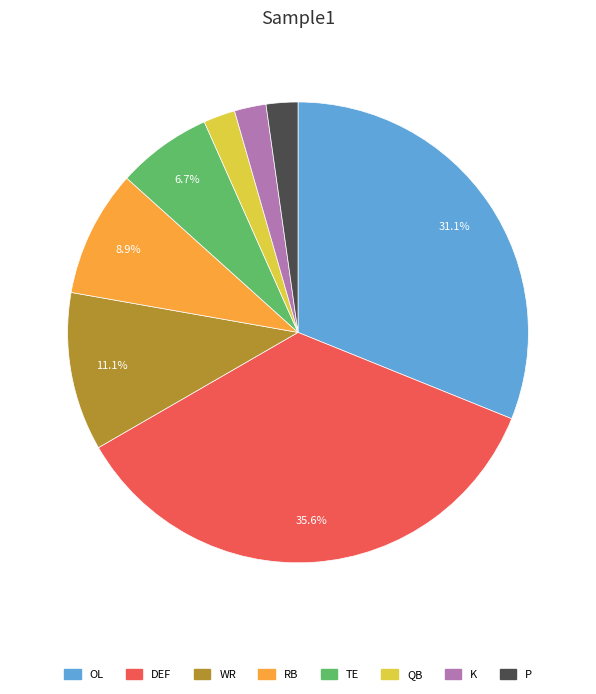

To the nearest percent, what is the average slice percentage?

12%